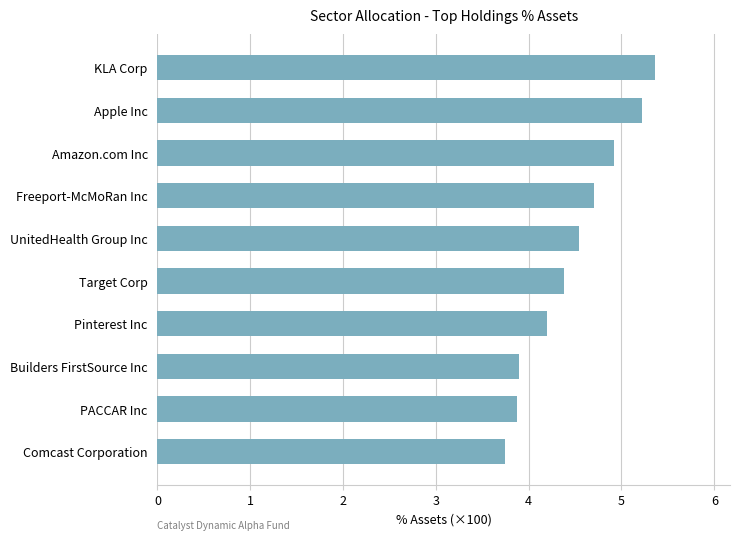

What is the change in value from PACCAR Inc to Pinterest Inc?

+0.3